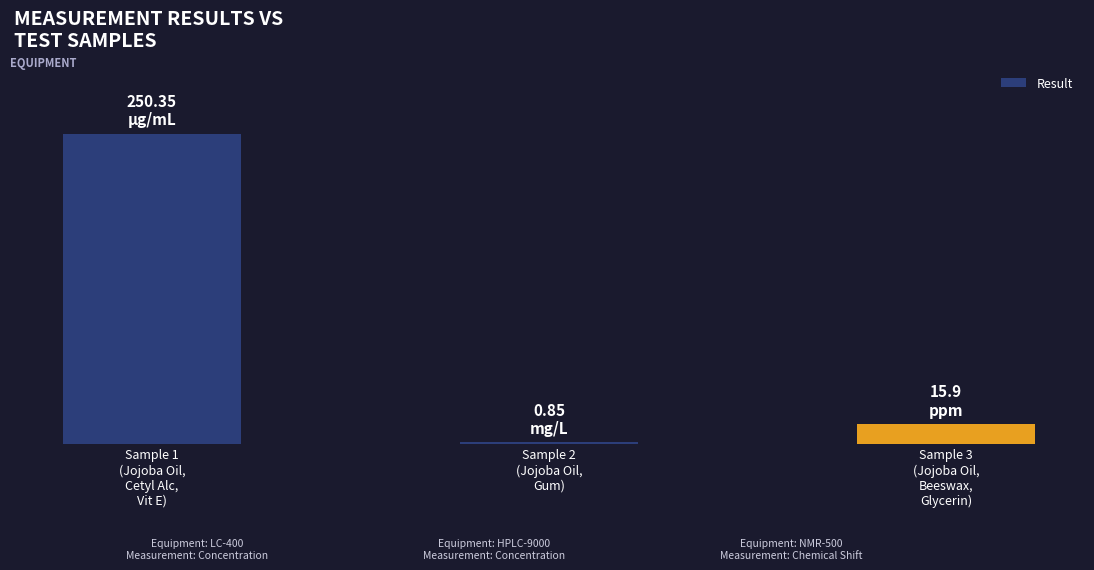

Reading right to left, what are all the values shown in this chart?

Sample 3
(Jojoba Oil,
Beeswax,
Glycerin)=15.9	Sample 2
(Jojoba Oil,
Gum)=0.8	Sample 1
(Jojoba Oil,
Cetyl Alc,
Vit E)=250.3